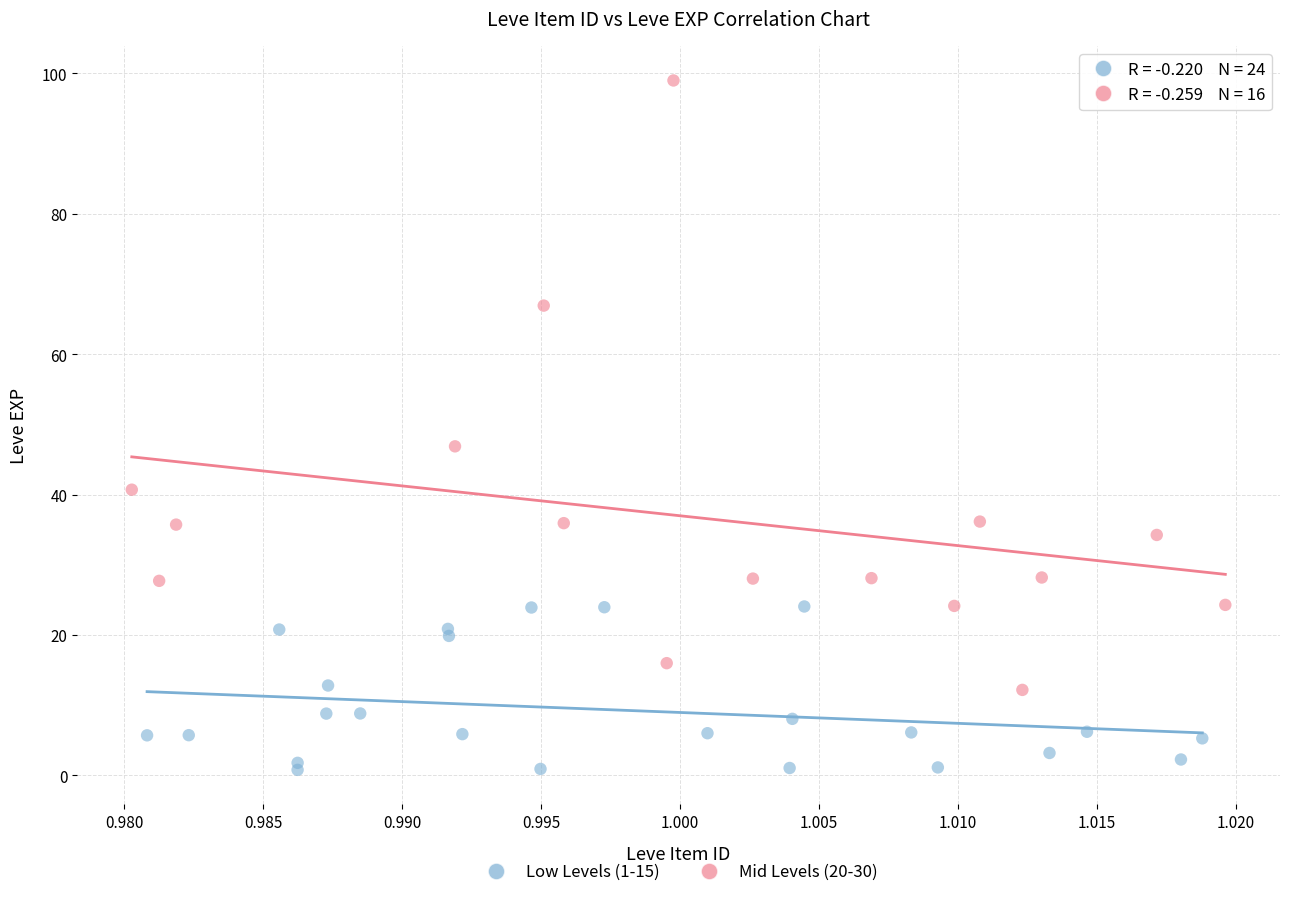

What are all the series names shown in the legend?

Low Levels (1-15), Mid Levels (20-30)